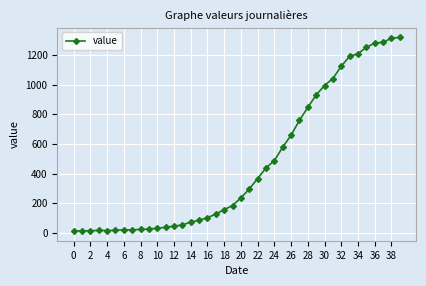

What is the maximum value shown in the chart?

1319